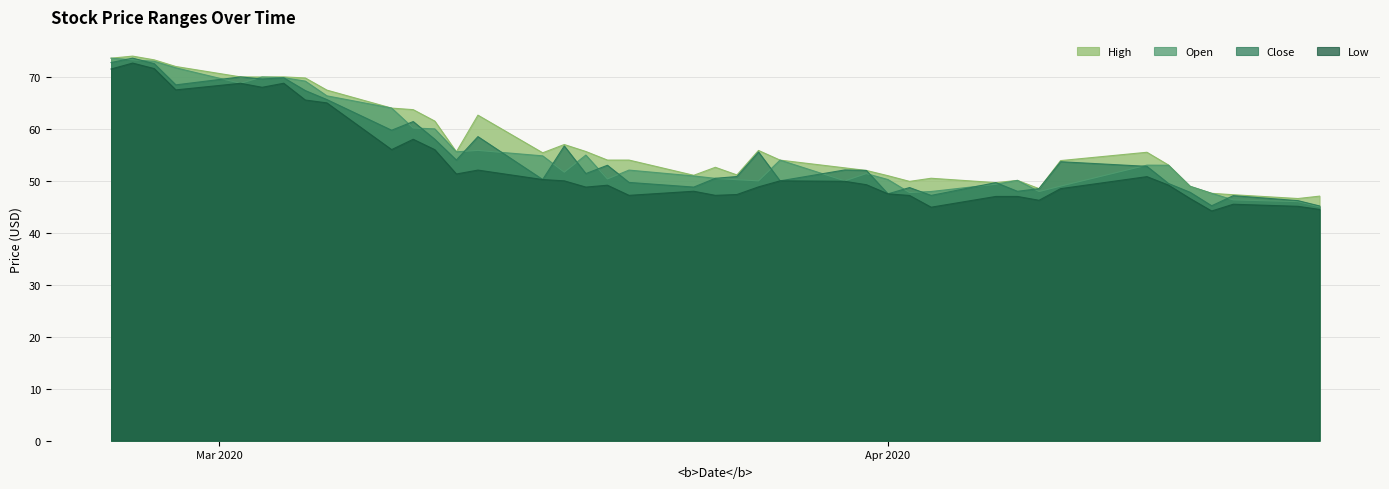

What is the maximum value for Low?

72.7